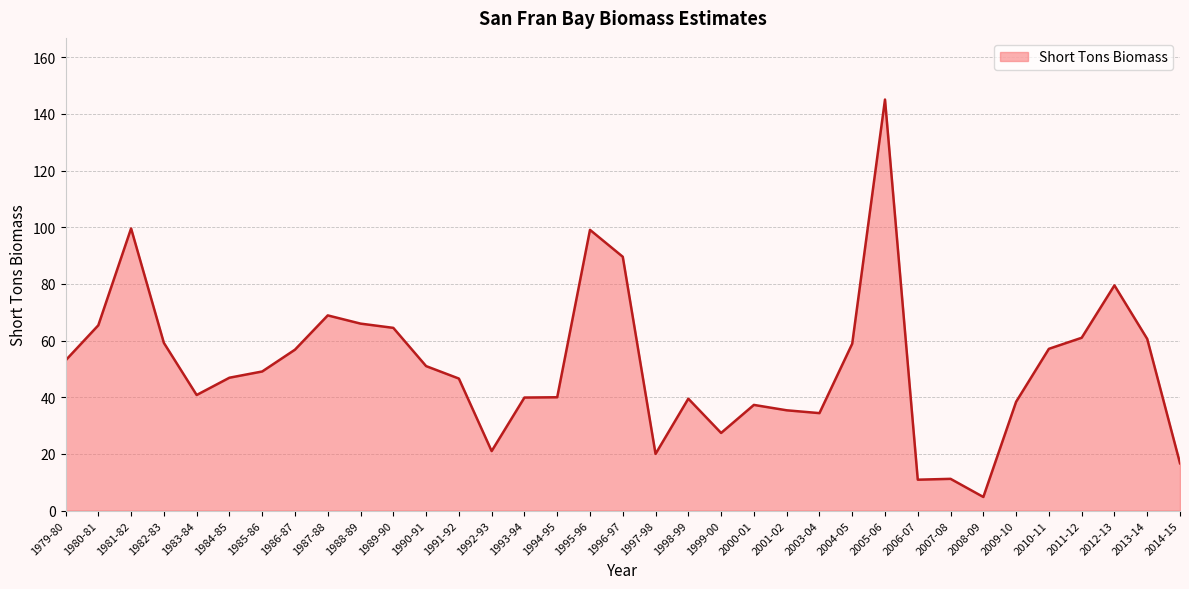

What is the difference between the second highest and second lowest values?

88.7